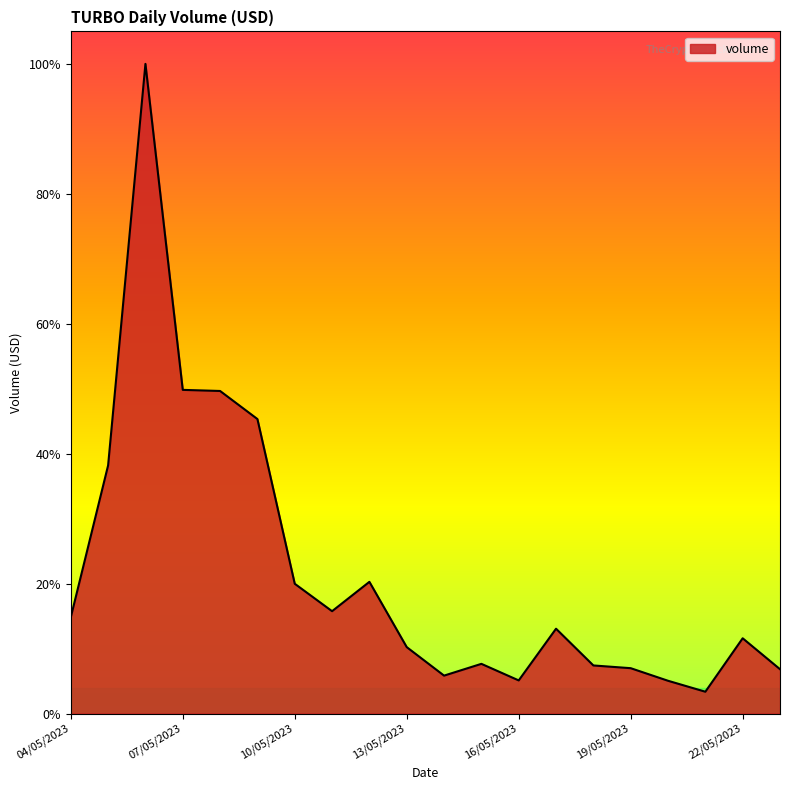

Does the chart display data point markers on the line(s)?

No